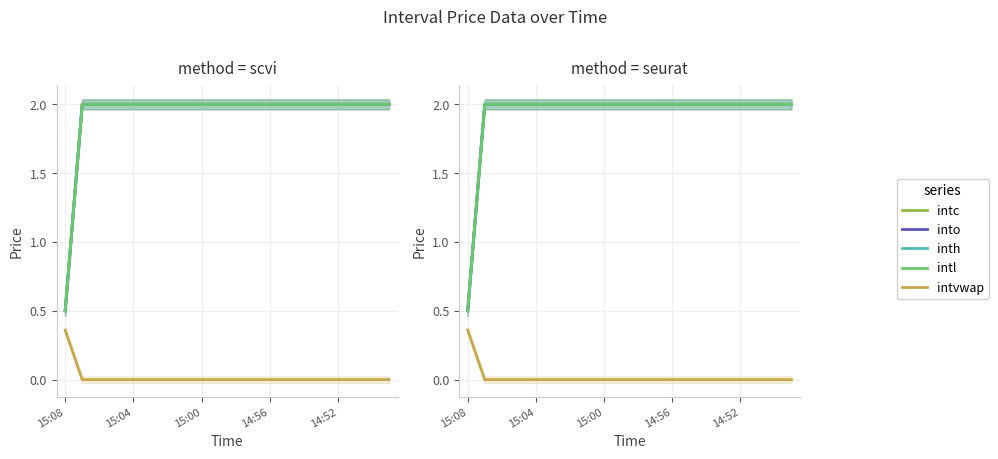

Is it true that intc equals 2.0 at 15:00?

True